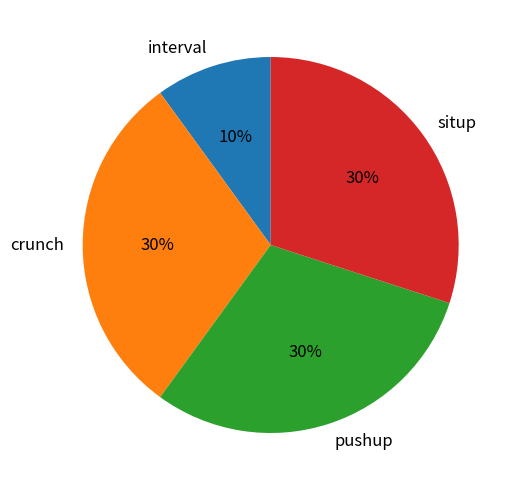

How many slices are in this pie chart?

4